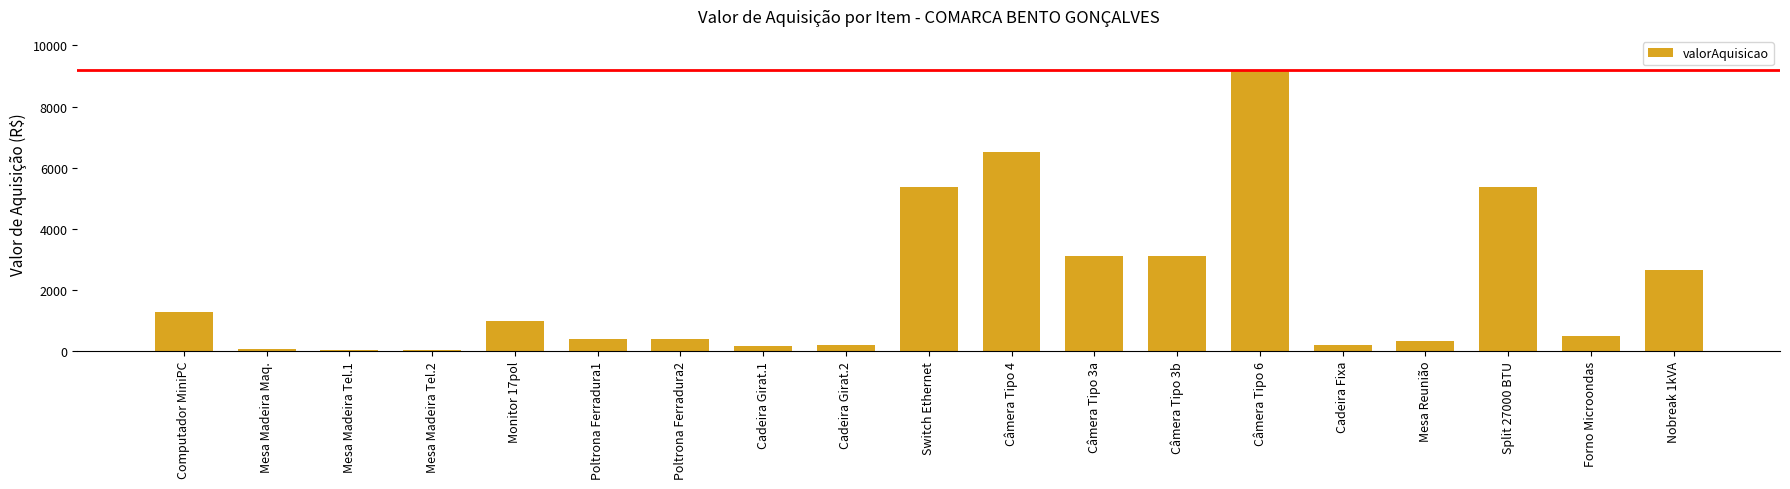

The value at Monitor 17pol is 1000.0. True or false?

True